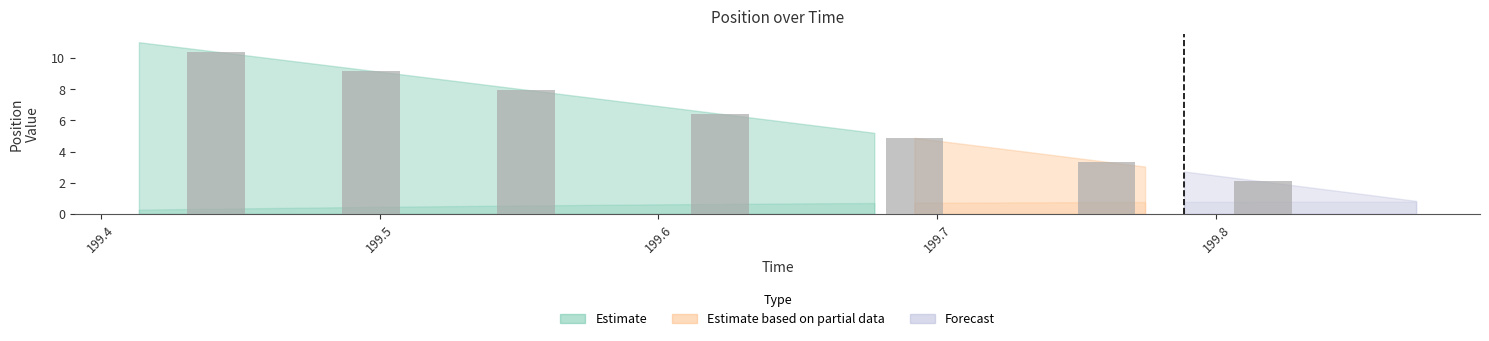

What is the maximum value shown in the chart?

10.4